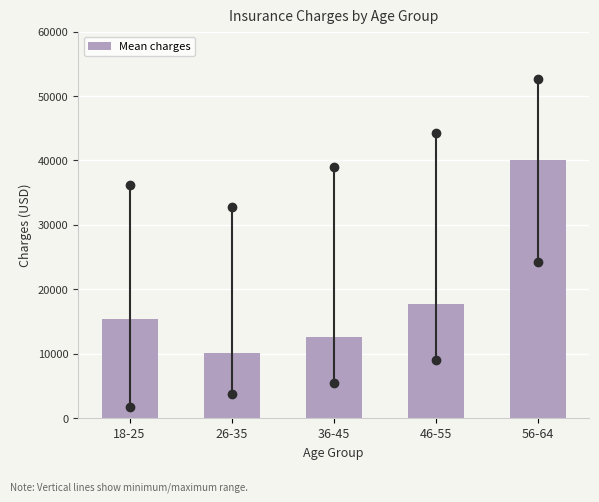

Reading left to right, extract all data points from this chart.

15361.1	10188.2	12575.7	17653.0	40132.4